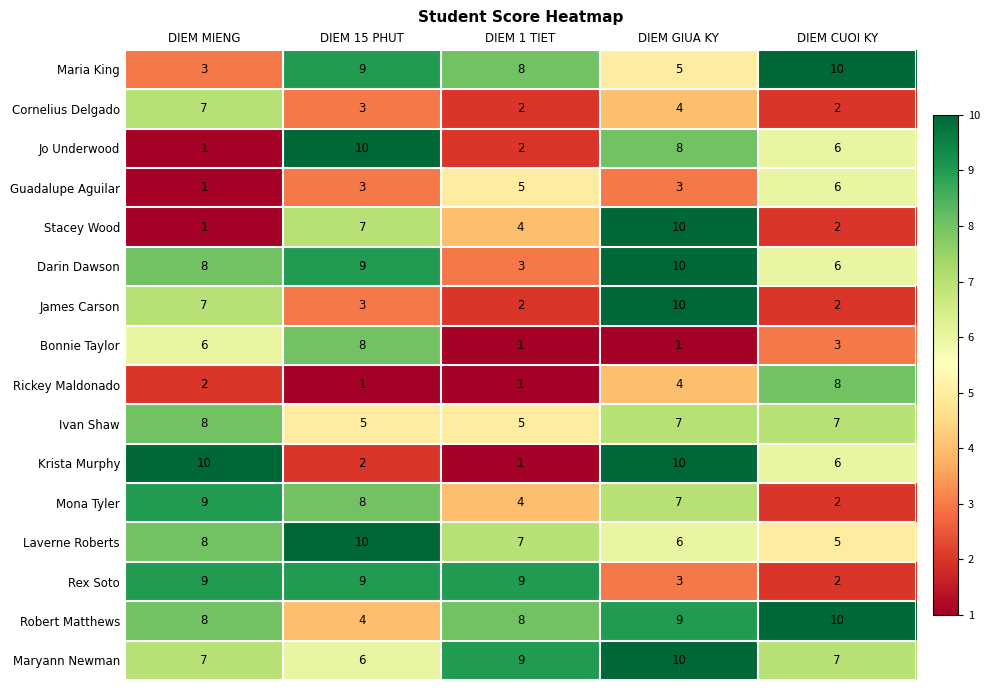

Is the value of Rex Soto at DIEM CUOI KY greater than the value of Laverne Roberts at DIEM GIUA KY?

No